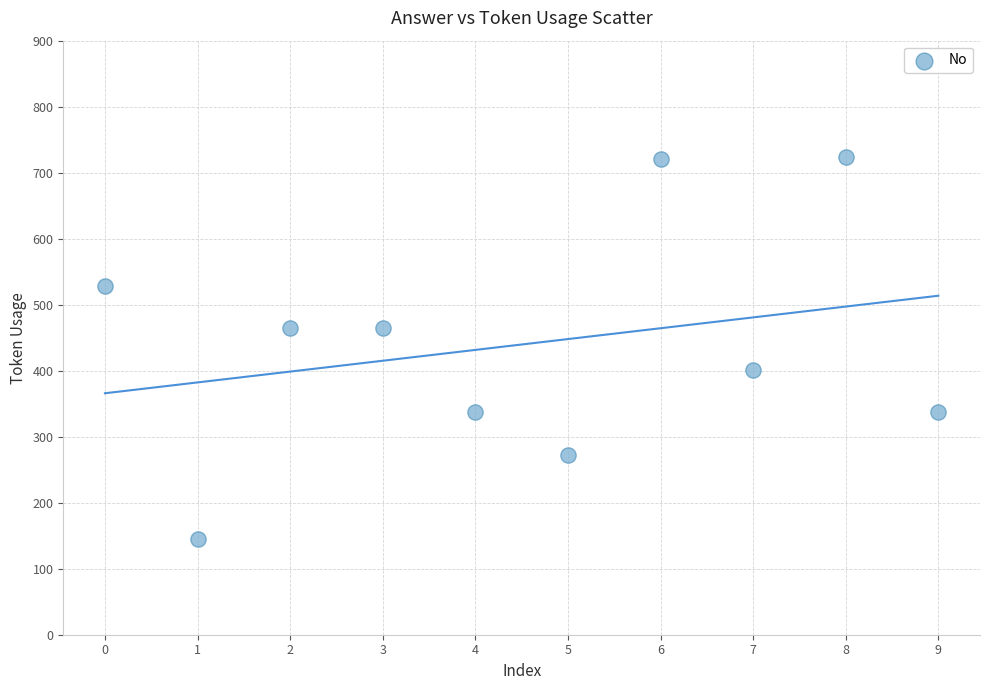

What is the range of Y values (max minus min)?

579